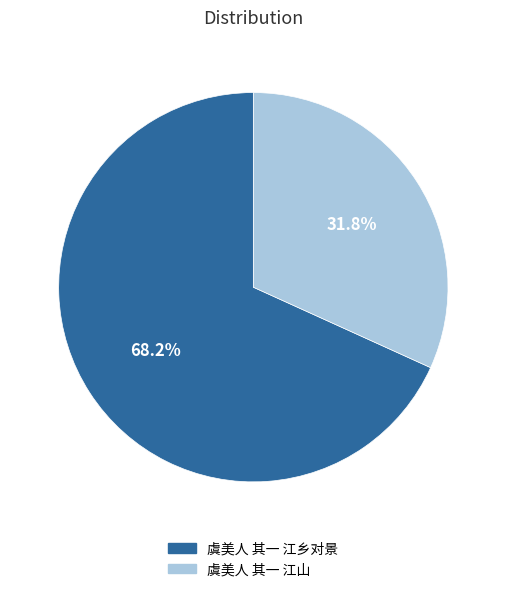

Which category accounts for the majority?

虞美人 其一 江乡对景